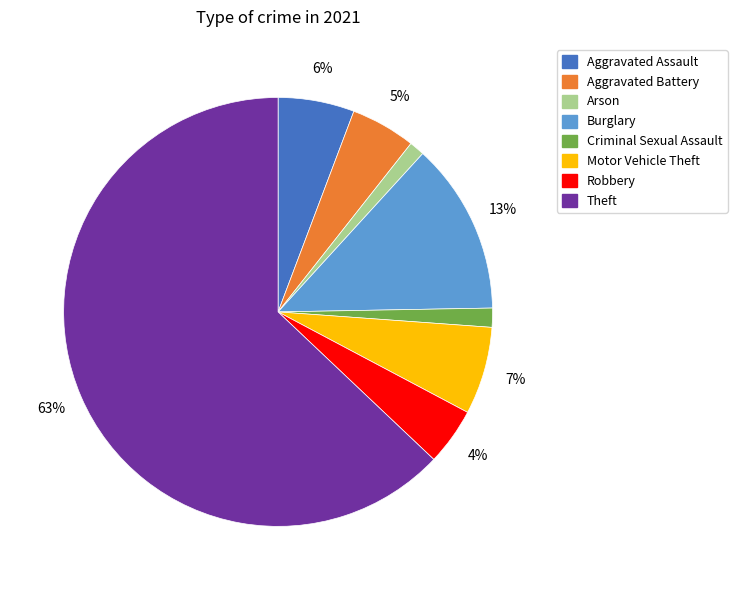

Which slice represents more than half of the pie?

Theft